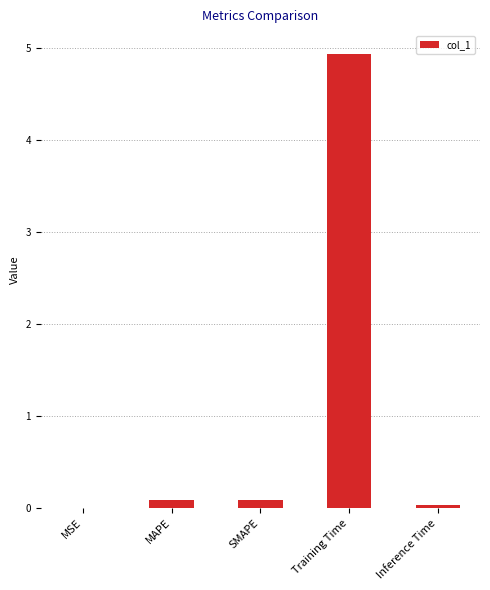

What is the average value?

1.0